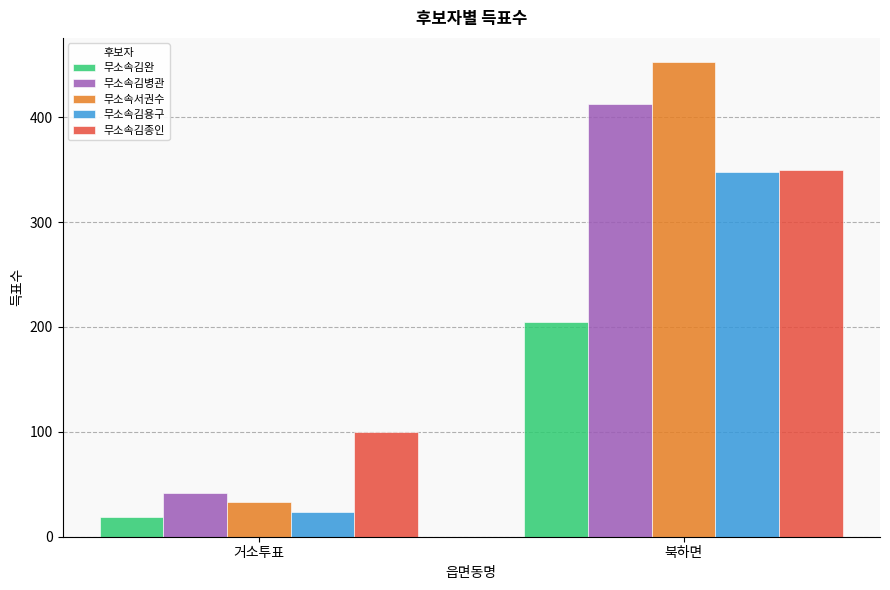

Rank the categories by 무소속김용구 value from highest to lowest.

북하면, 거소투표